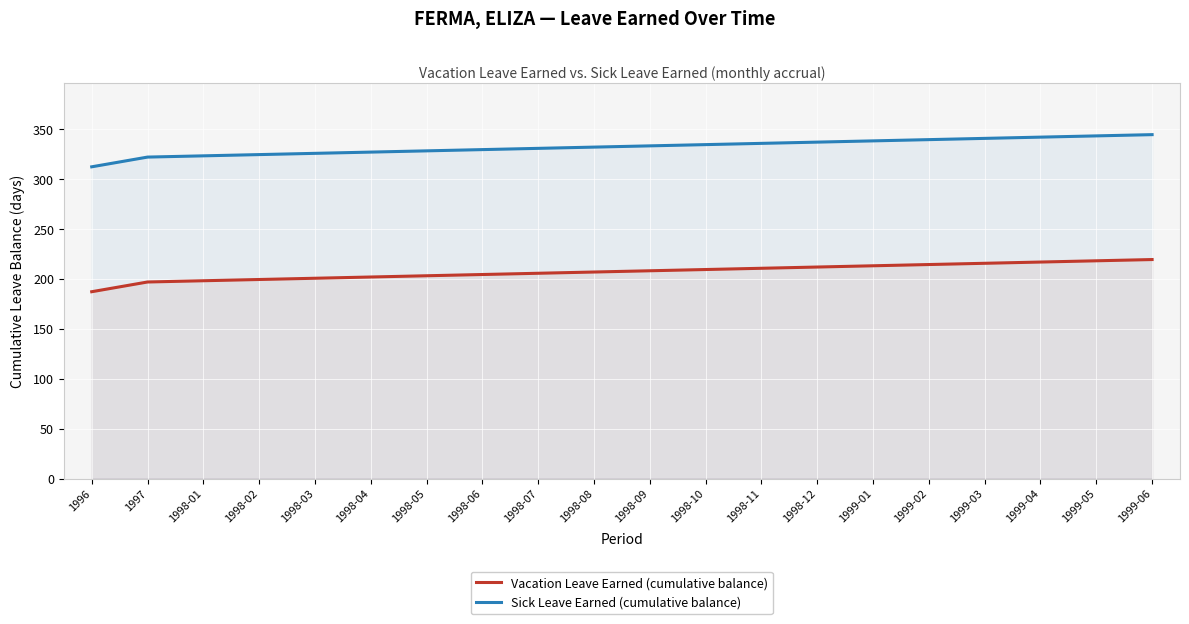

Between 1999-05 and 1999-06, which series saw the biggest shift?

Vacation Leave Earned (cumulative balance)